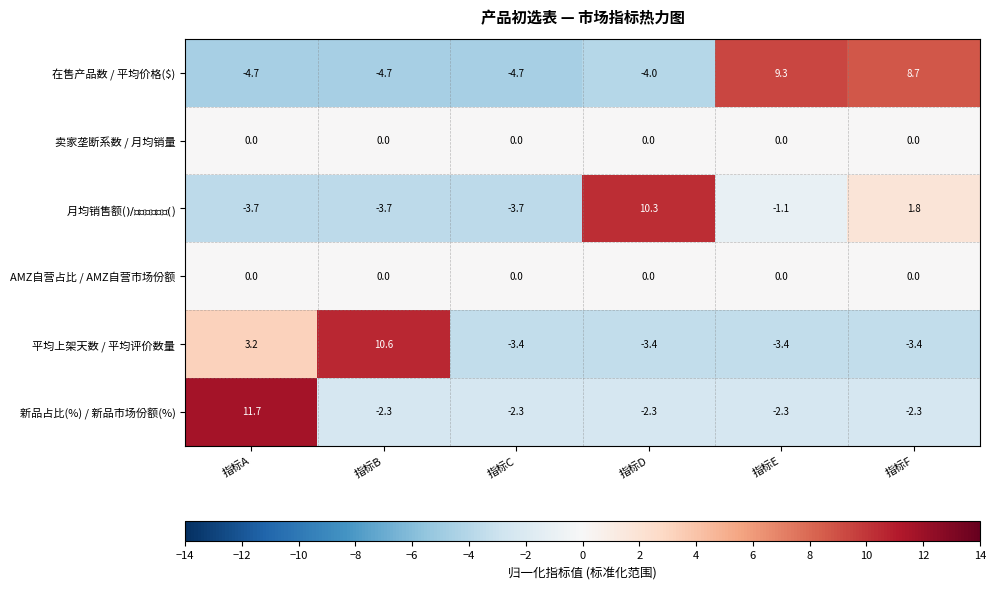

Between 指标D and 指标E, which series saw the biggest shift?

在售产品数 / 平均价格($)